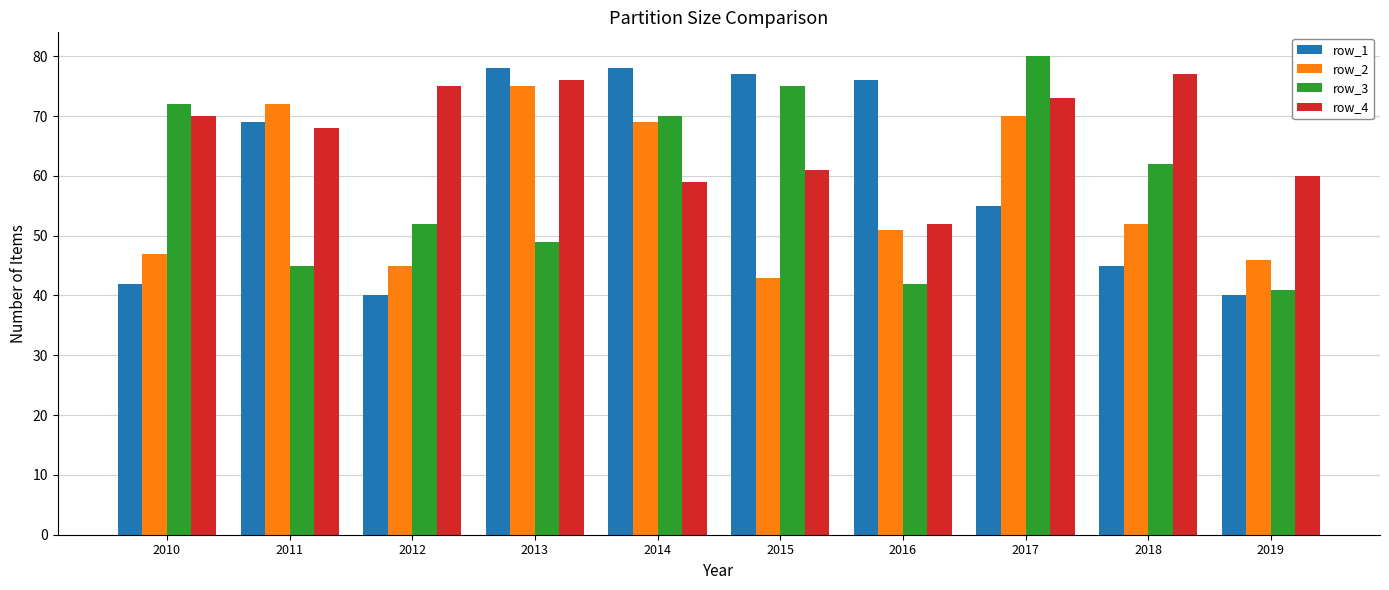

Rank the series at 2012 from highest to lowest value.

row_4, row_3, row_2, row_1